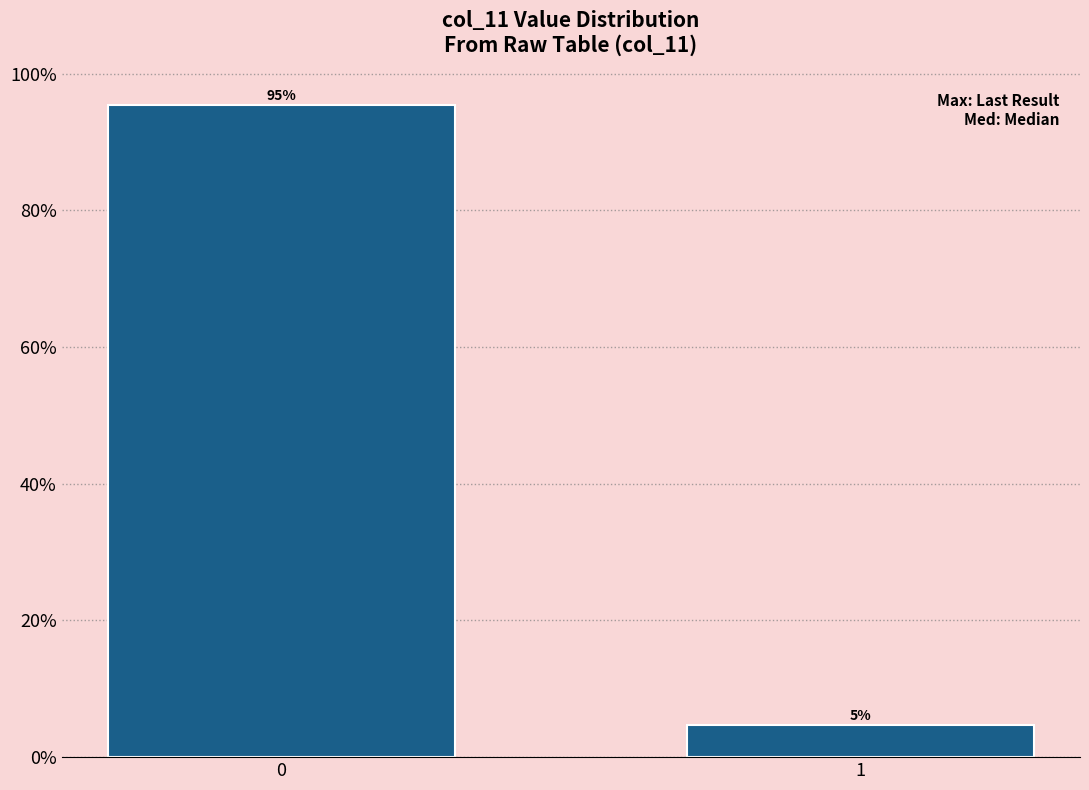

What is the greatest value displayed?

95.3